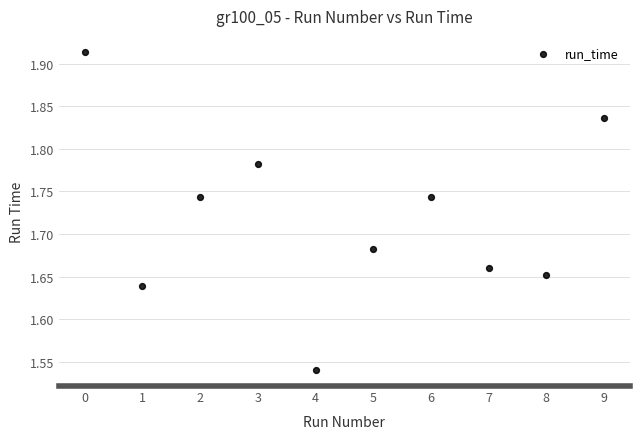

How many points are shown in the scatter plot?

10